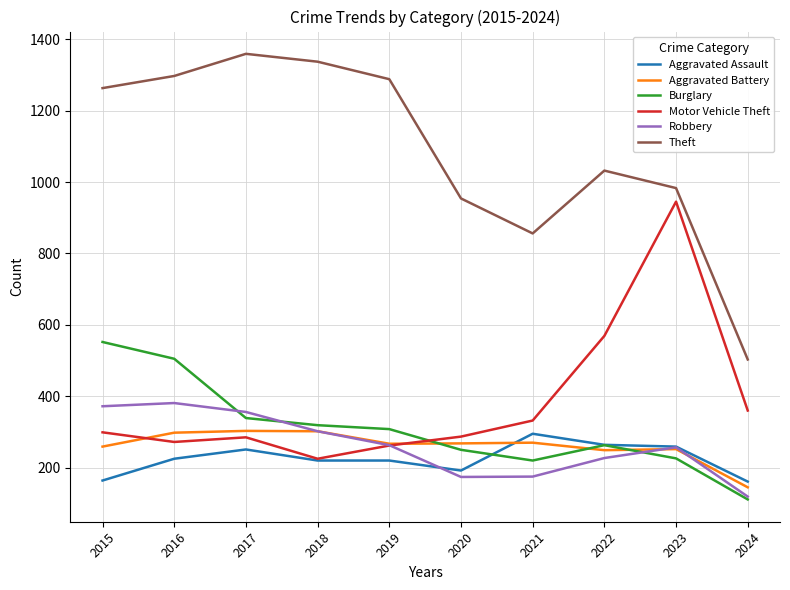

Which series has the largest range (max minus min)?

Theft